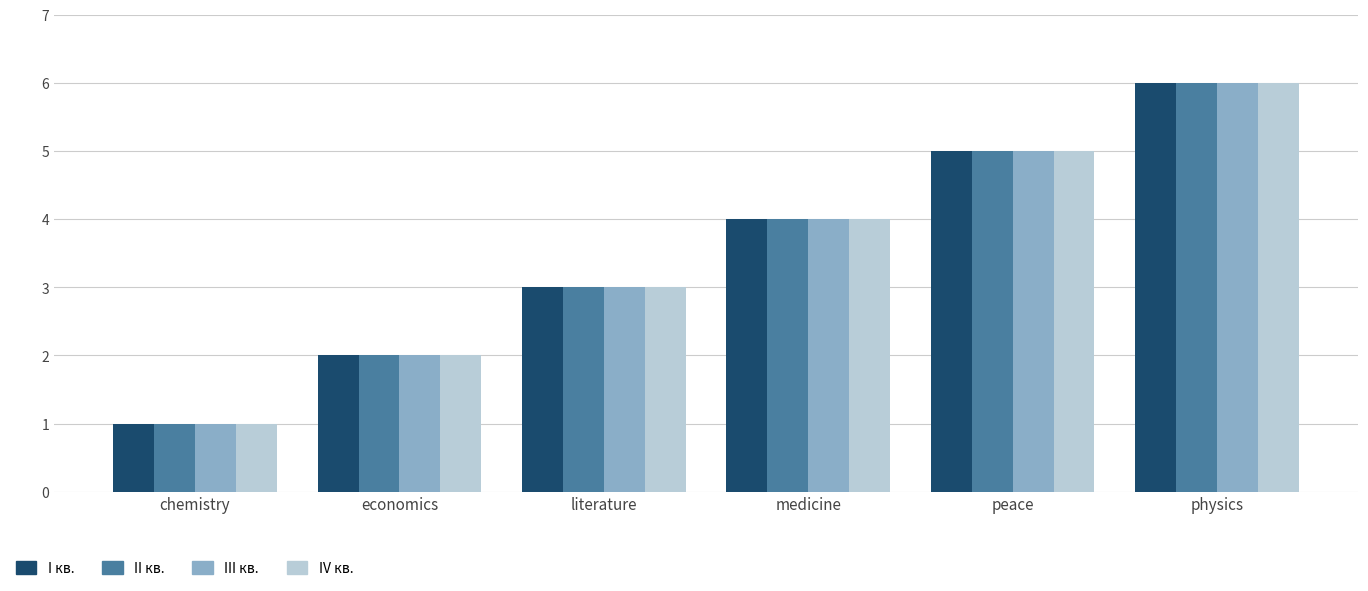

Reading right to left, what are all the values shown in this chart?

I кв.: 6	5	4	3	2	1
II кв.: 6	5	4	3	2	1
III кв.: 6	5	4	3	2	1
IV кв.: 6	5	4	3	2	1